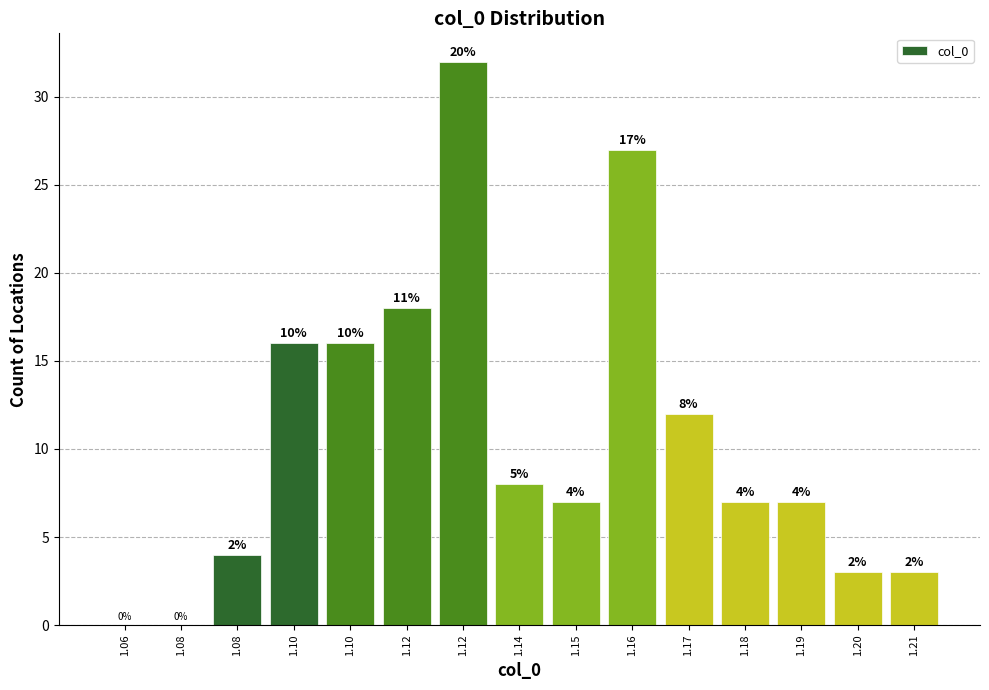

Are the bars horizontal?

No